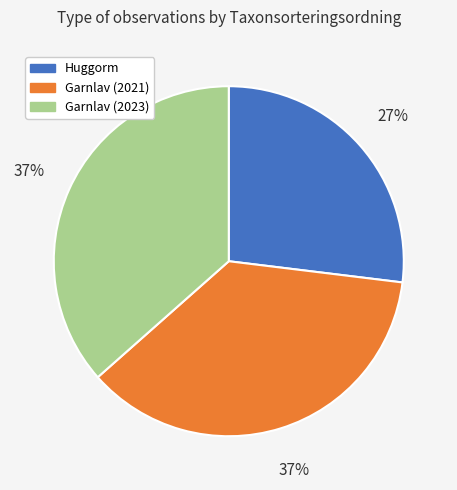

Between Garnlav (2023) and Huggorm, which is larger?

Garnlav (2023)